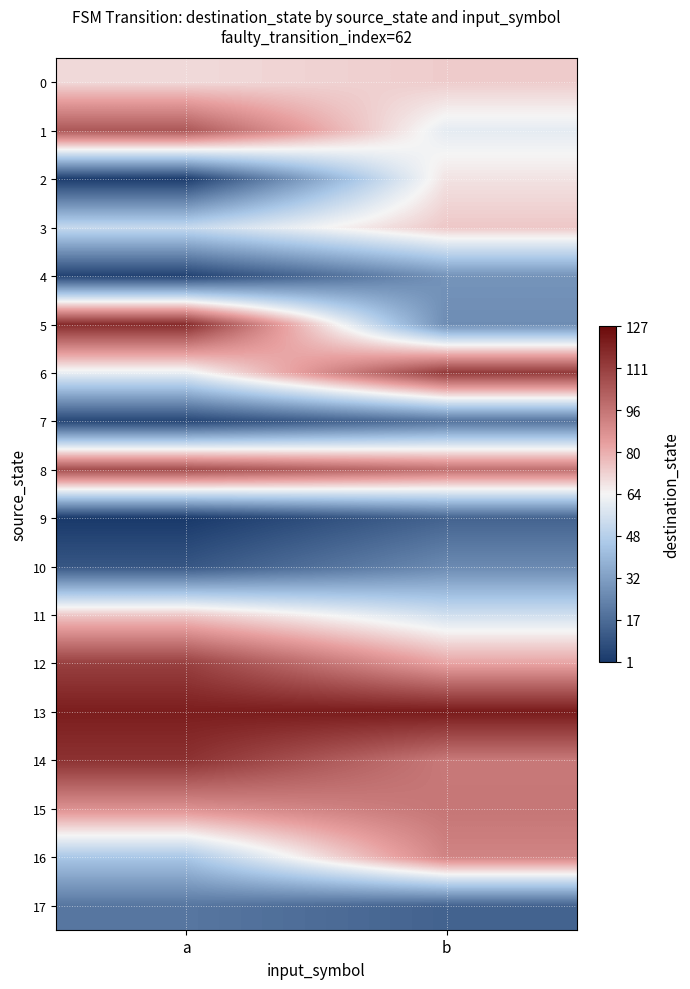

At how many categories does at least one series exceed 67?

2